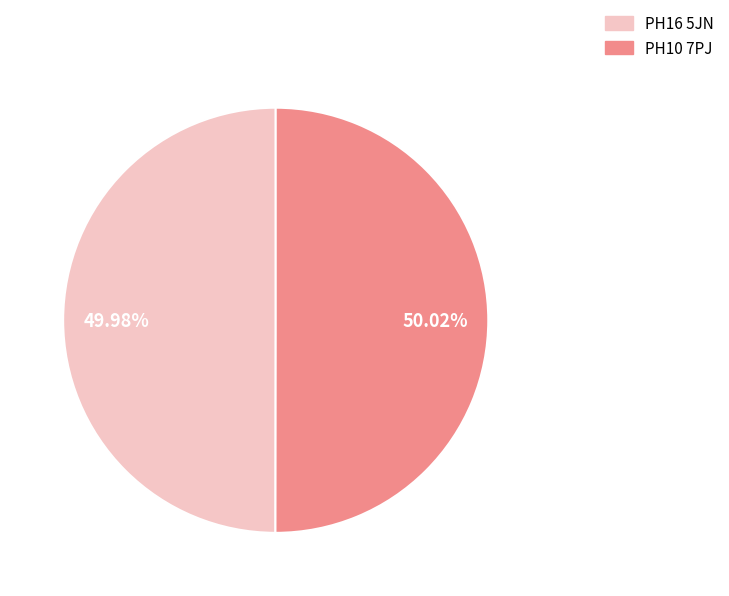

Approximately how many times larger is the value at PH16 5JN compared to PH10 7PJ?

1.0